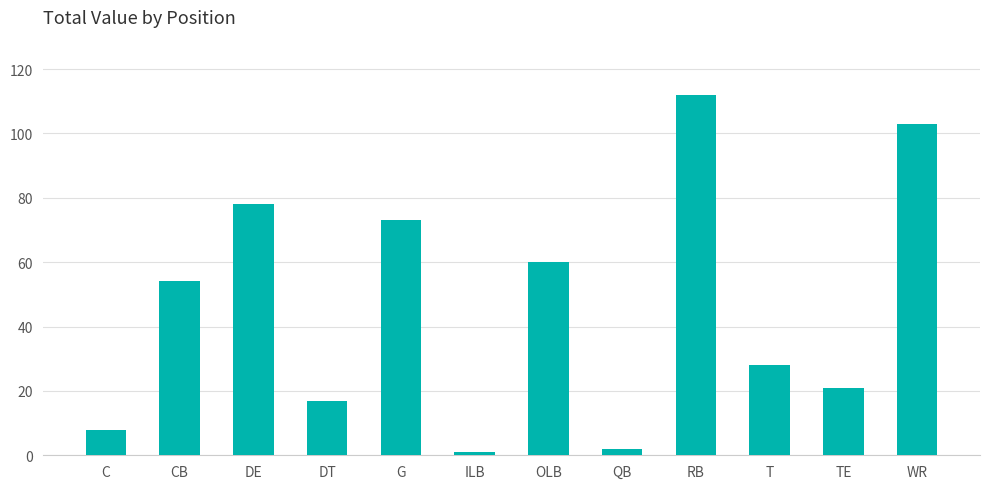

Reading left to right, transcribe all the data shown in this chart.

8	54	78	17	73	1	60	2	112	28	21	103